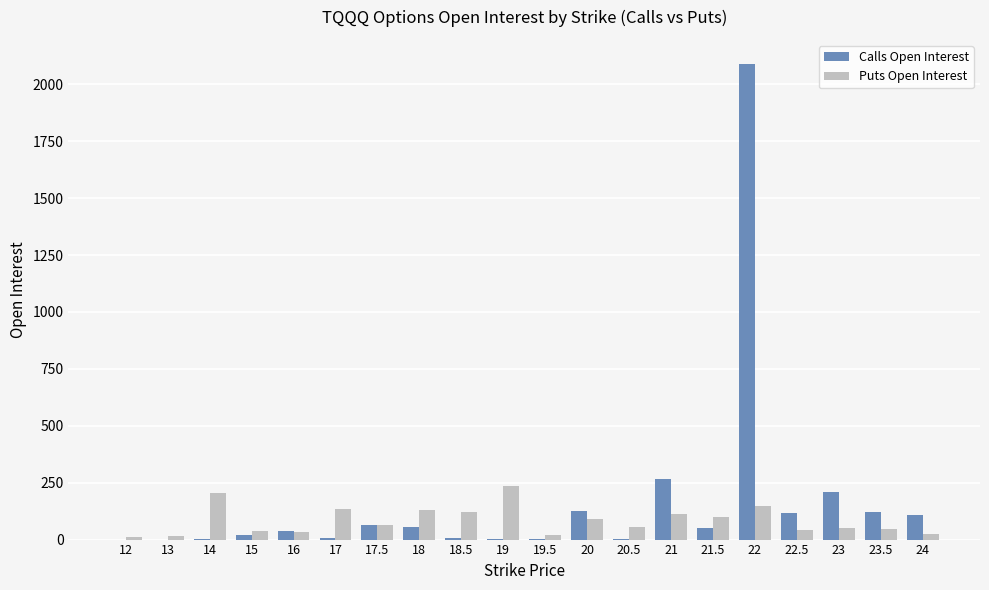

Is the value of Calls Open Interest at 14 greater than the value of Puts Open Interest at 17?

No